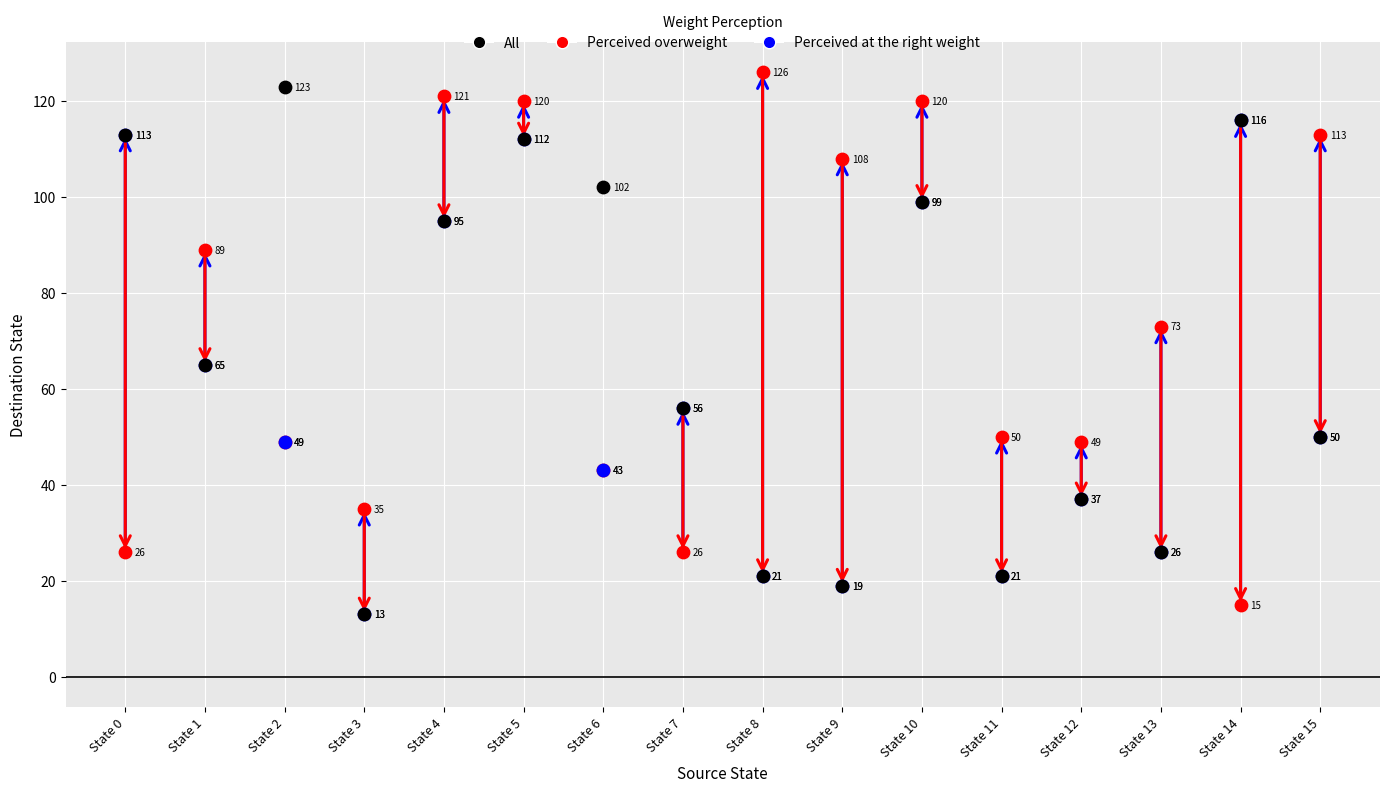

Which series has the largest Y range (max minus min)?

Perceived overweight